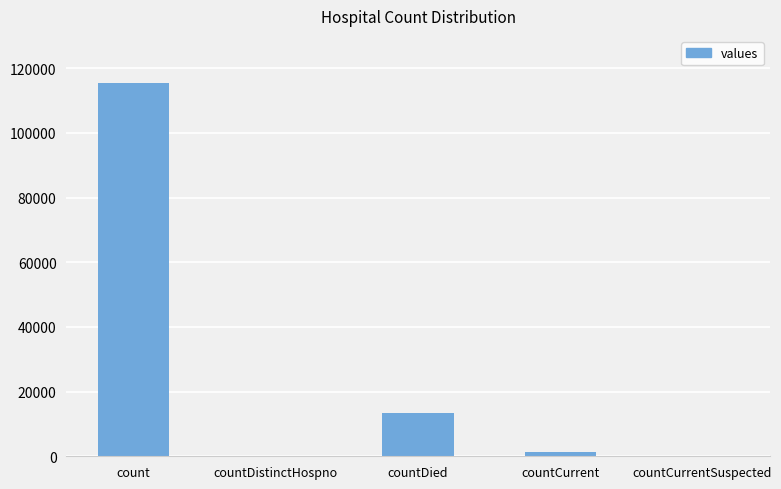

Reading right to left, list all the values displayed in this chart.

countCurrentSuspected=0	countCurrent=1383	countDied=13343	countDistinctHospno=0	count=115379